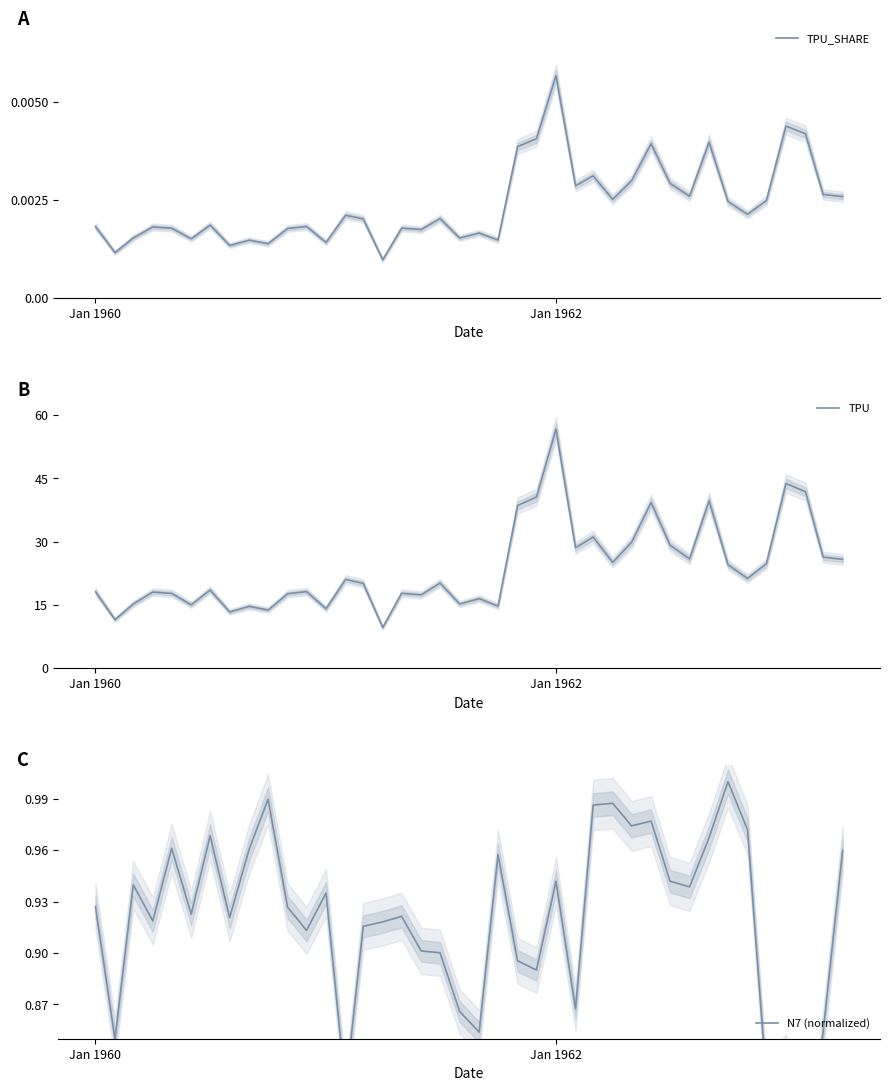

Which category has the highest value in the TPU_SHARE series?

Jan 1962